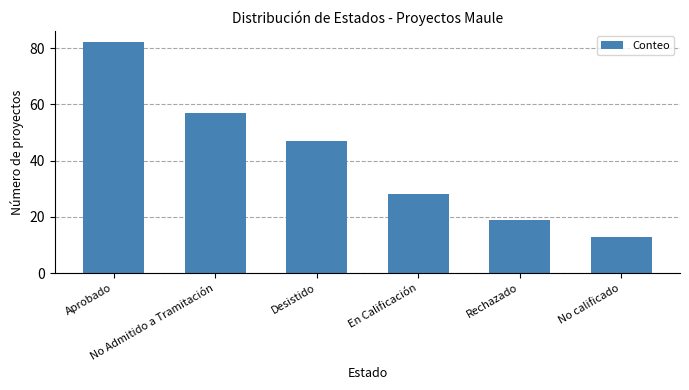

Reading left to right, transcribe all the data shown in this chart.

82	57	47	28	19	13